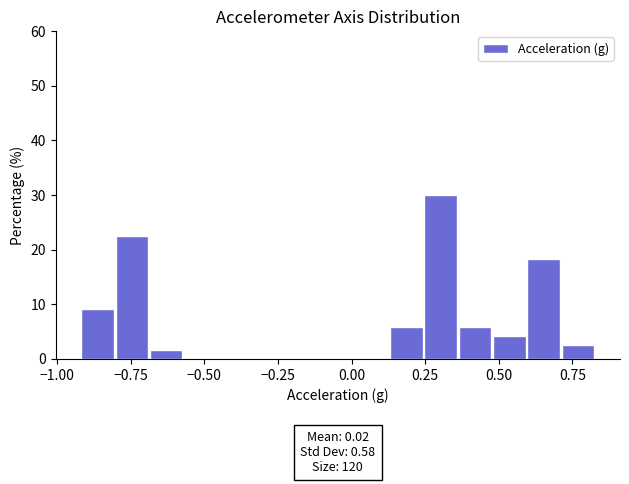

Around what value on the x-axis is the tallest bar? Give the approximate position of its centre, as read against the axis.

0.30